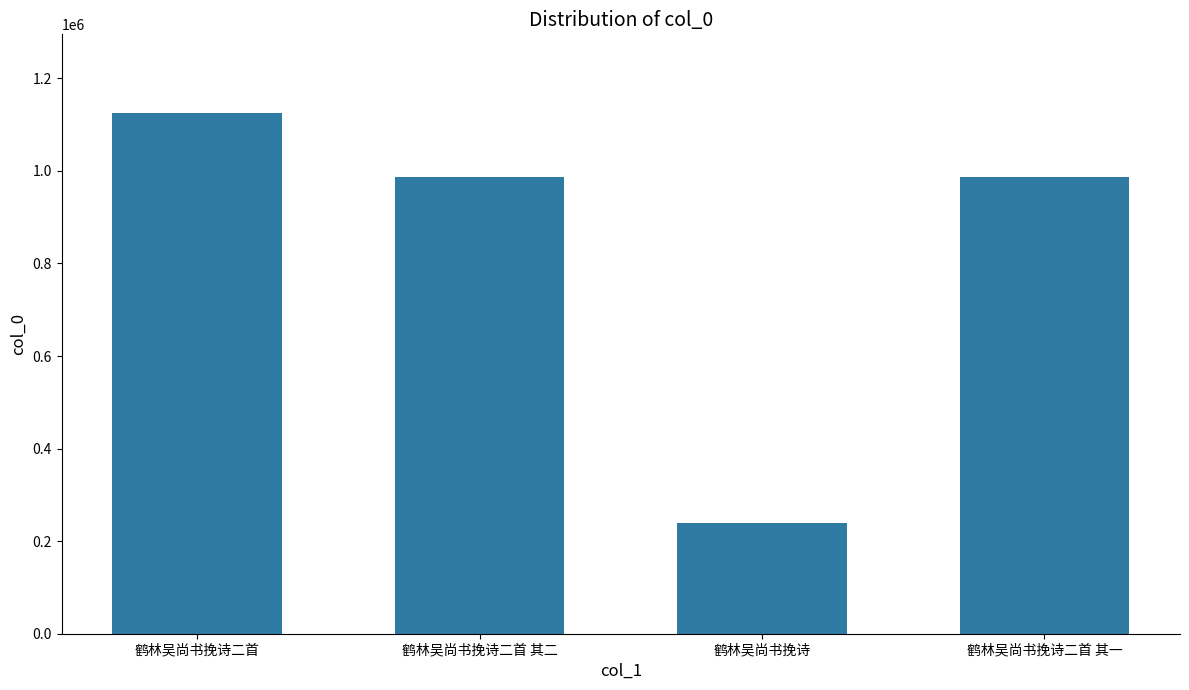

What is the difference between the second highest and second lowest values?

1